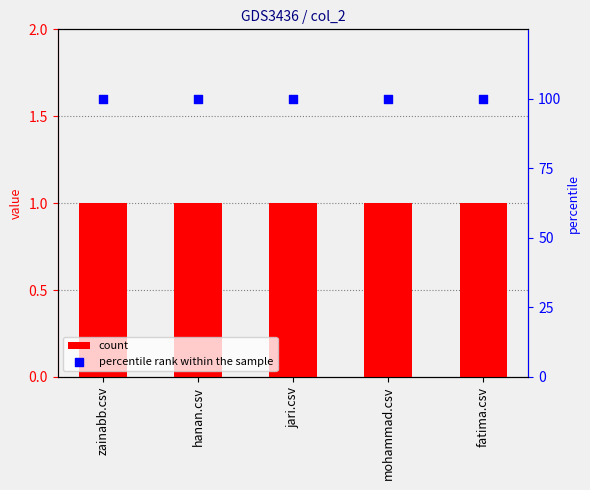

What is the total value across all series at hanan.csv?

101